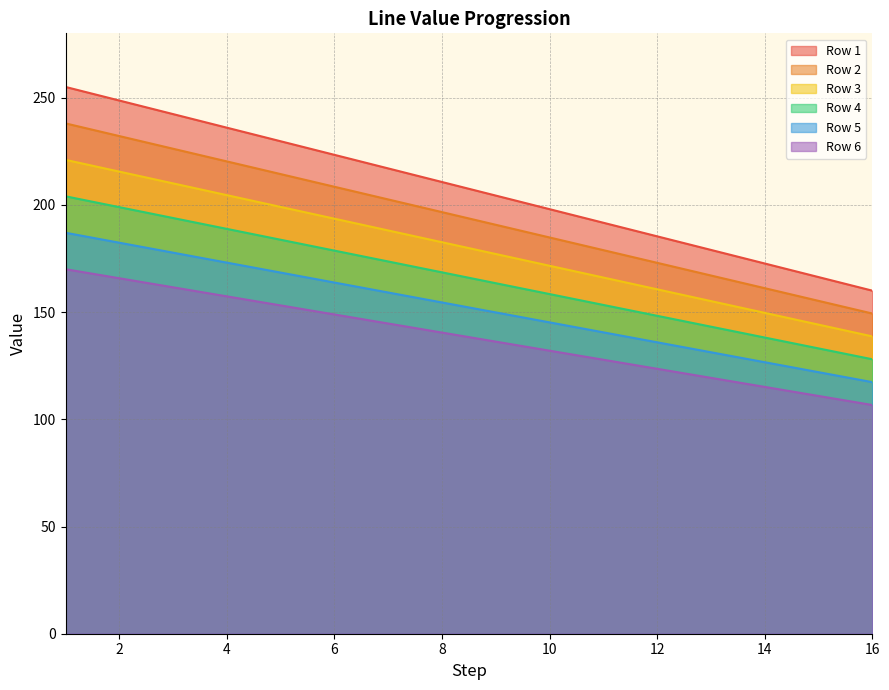

What is the total value across all series at 1?

1275.0